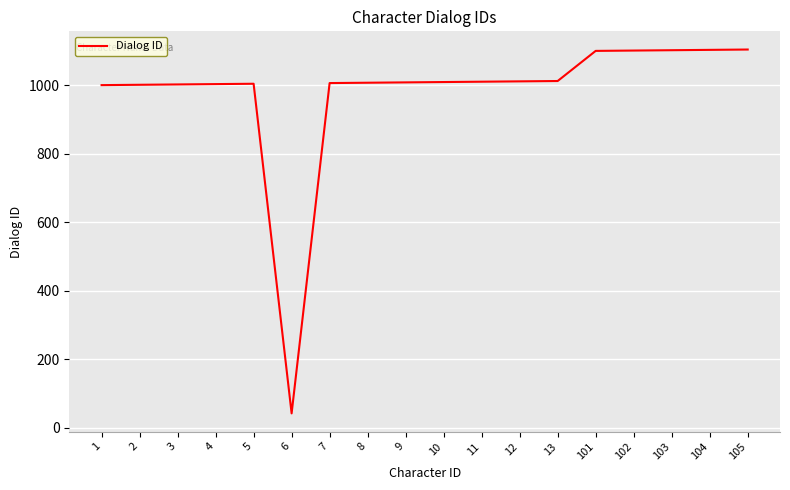

What is the average value?

980